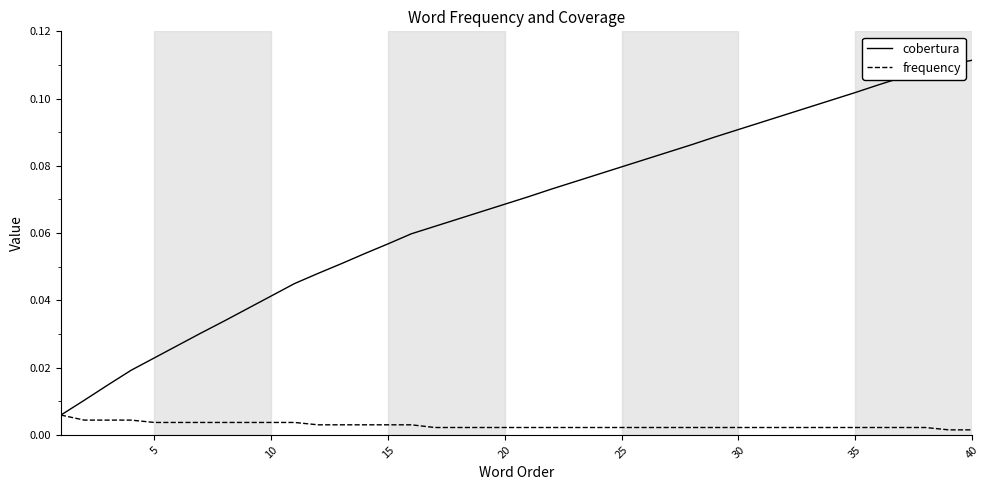

Which series has the largest range (max minus min)?

cobertura